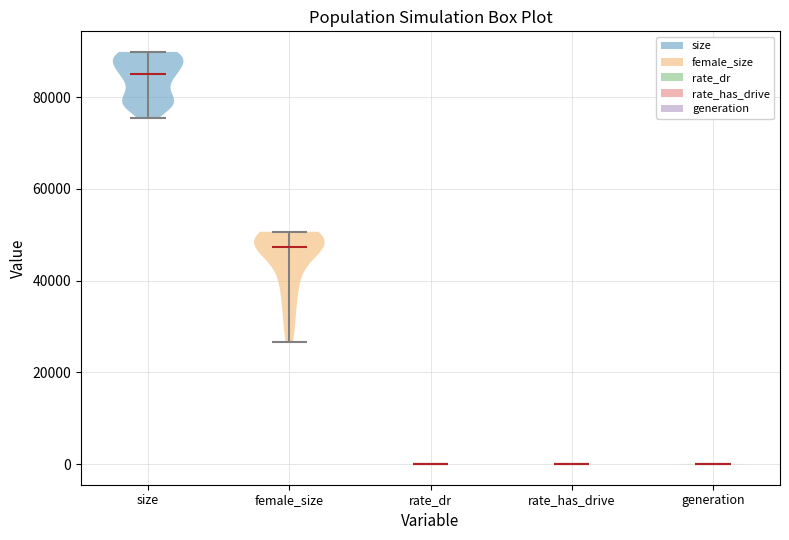

Reading left to right, read every violin against the y-axis: where its median line is, and the lowest and highest points it reaches. The values are not printed on the chart, so give them approximately, as read against the axis.

size: median line 86000, lowest point 76000, highest point 90000
female_size: median line 48000, lowest point 26000, highest point 50000
rate_dr: median line 0, lowest point 0, highest point 0
rate_has_drive: median line 0, lowest point 0, highest point 0
generation: median line 0, lowest point 0, highest point 0